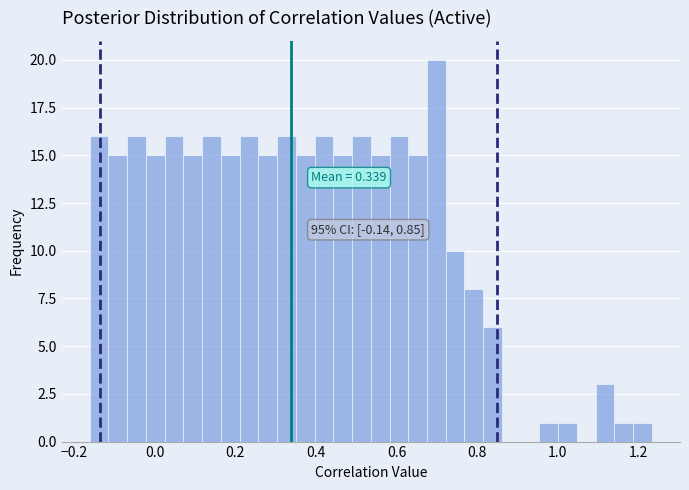

Read against the x-axis, roughly where is the centre of the tallest bar?

0.70